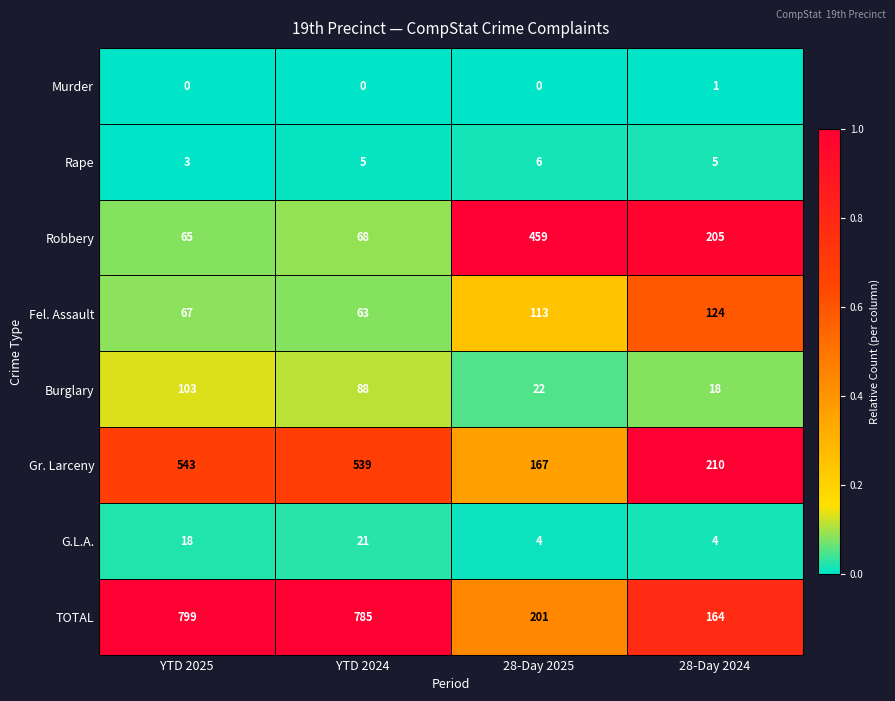

The value of Robbery at 28-Day 2024 is 288. True or false?

False